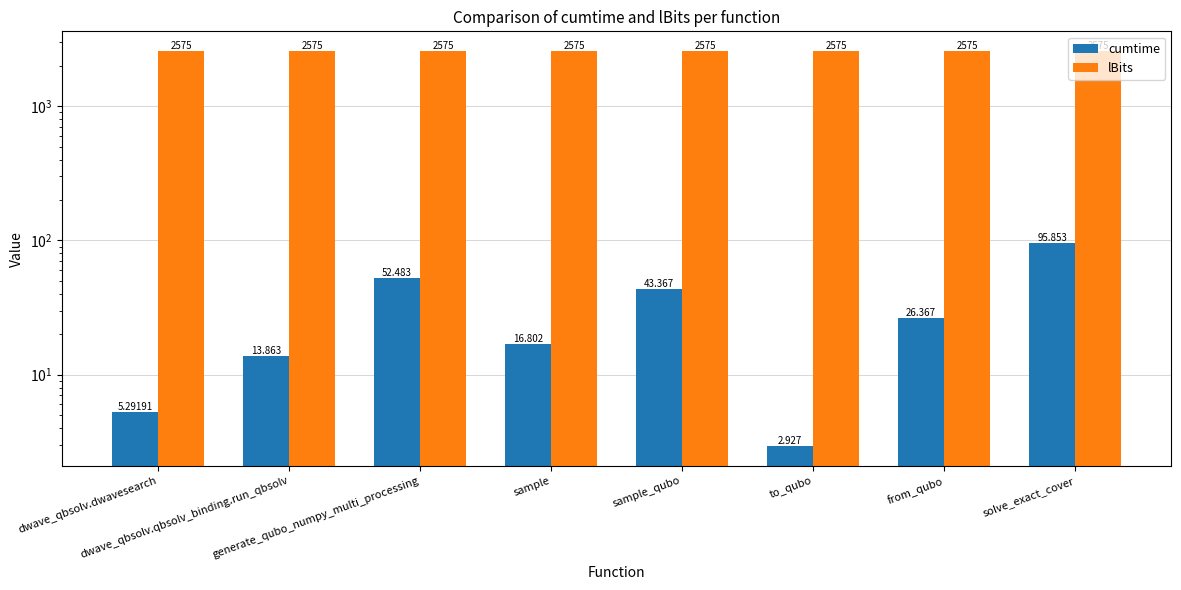

What is the label of the 3rd bar from the left?

generate_qubo_numpy_multi_processing